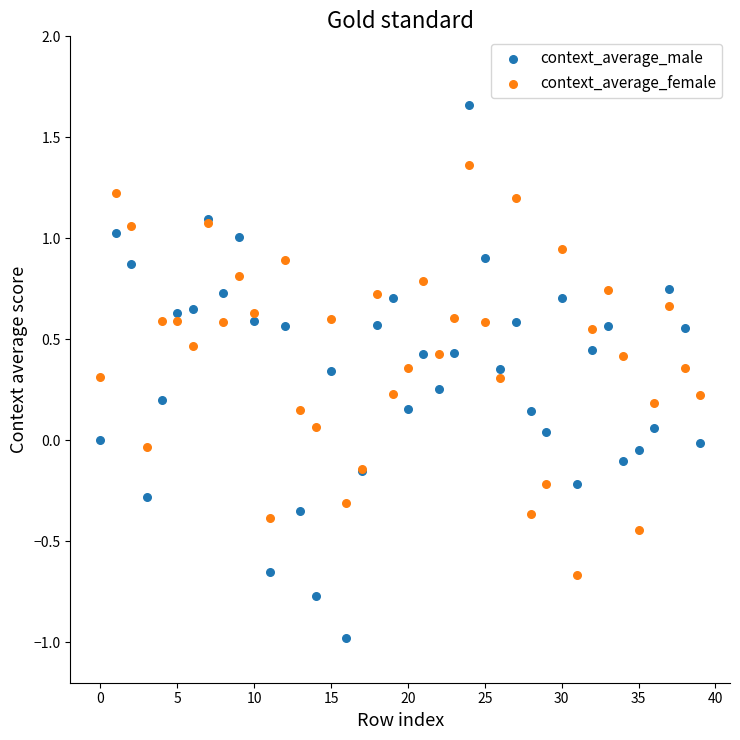

Which series contains the highest Y value?

context_average_male